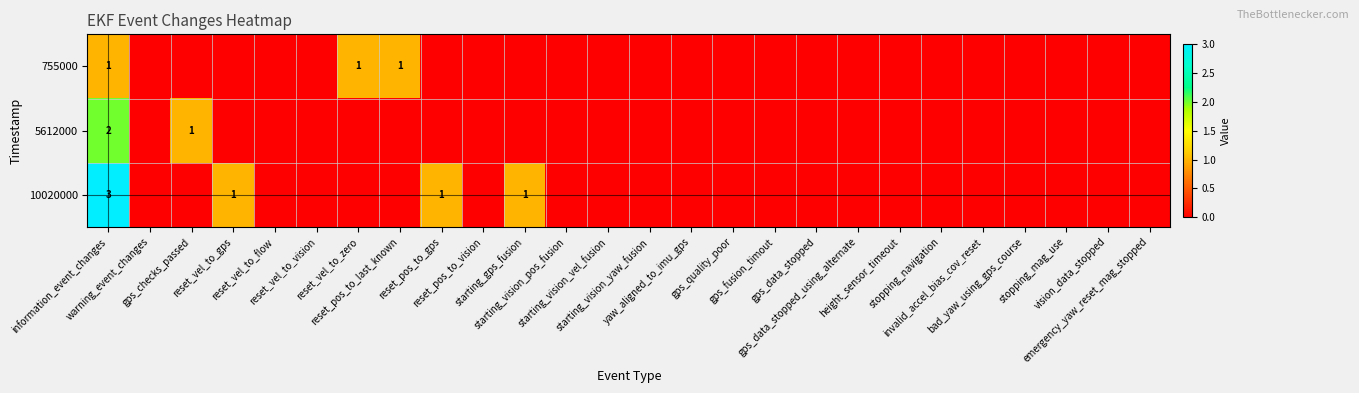

How many values in the 10020000 series exceed 0?

4